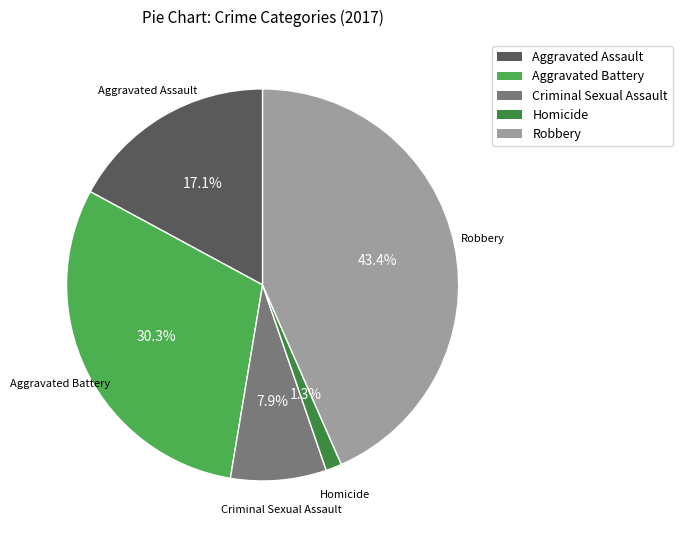

Is the sum of Criminal Sexual Assault and Aggravated Battery greater than half?

No